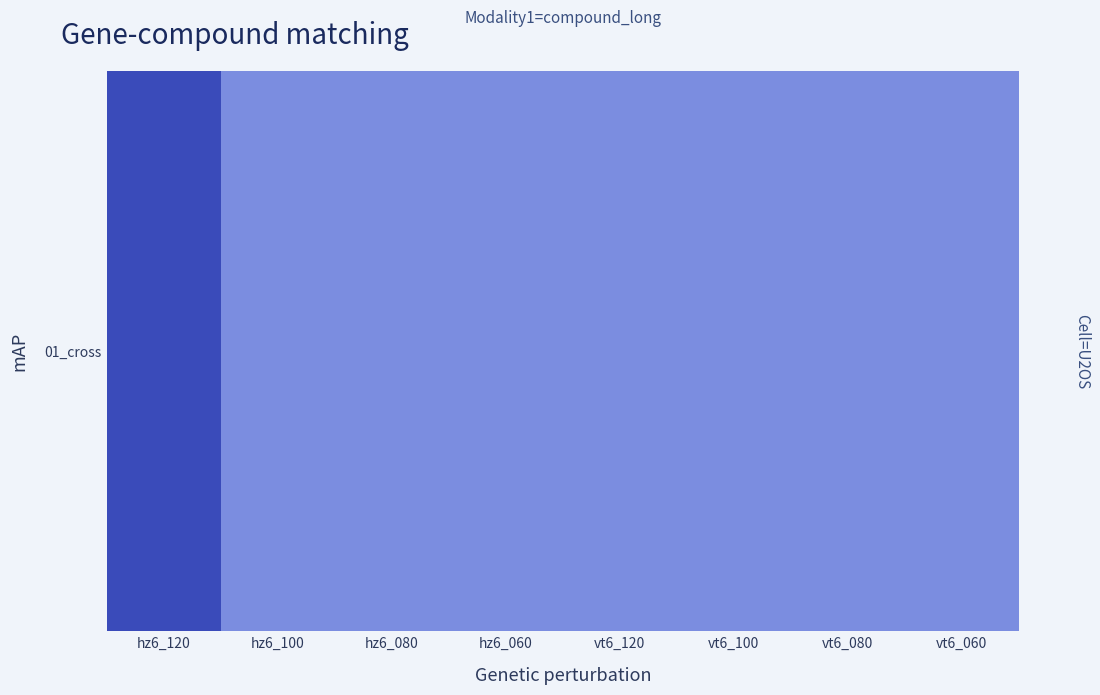

At which category does the chart reach its minimum across all series?

hz6_100